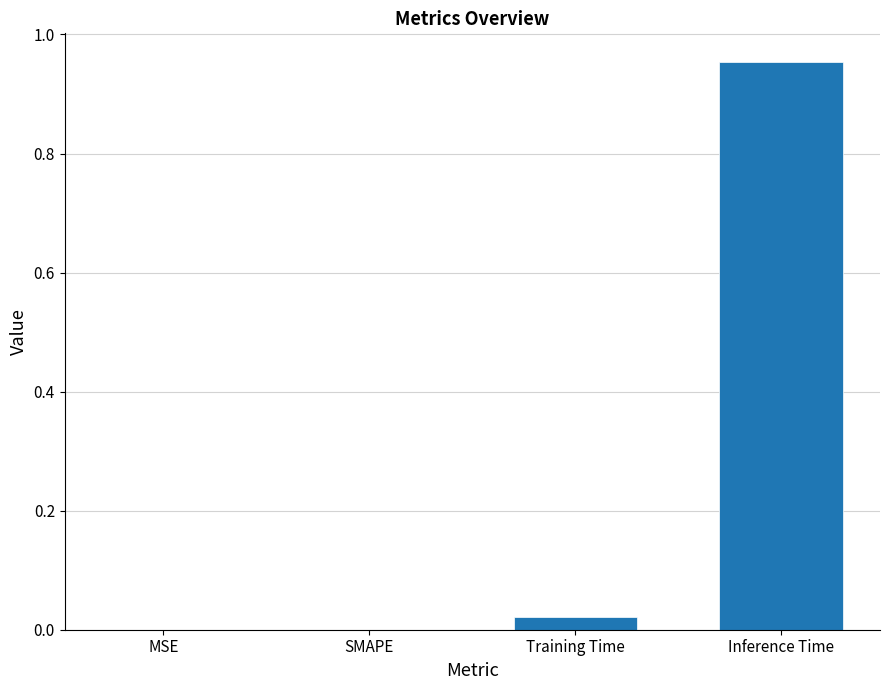

Which has a higher value, Inference Time or Training Time?

Inference Time